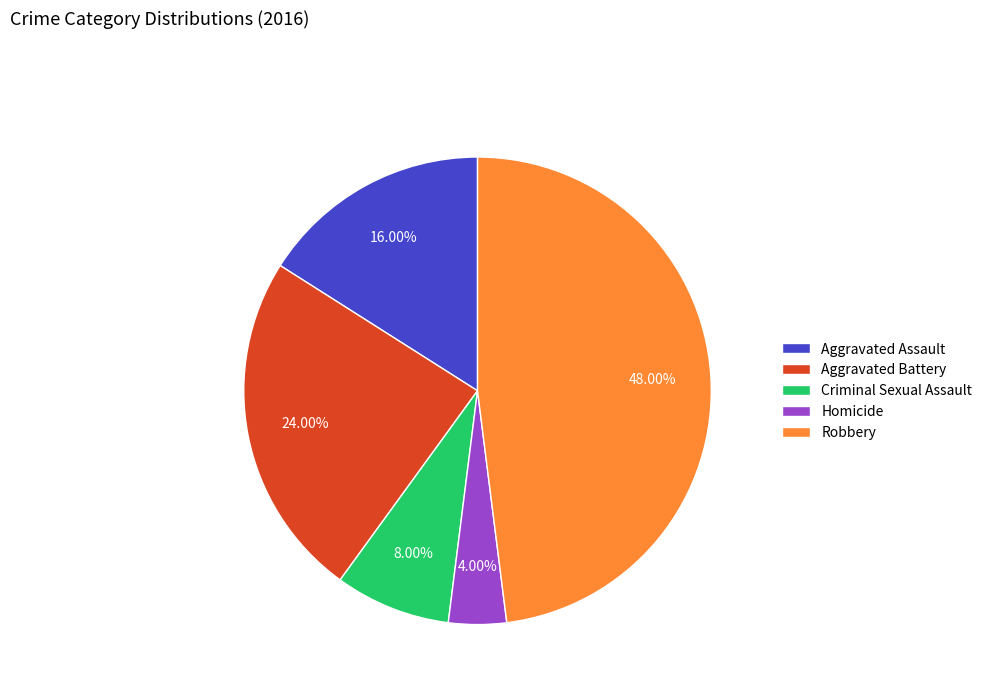

To the nearest percent, what portion does Aggravated Battery represent?

24%